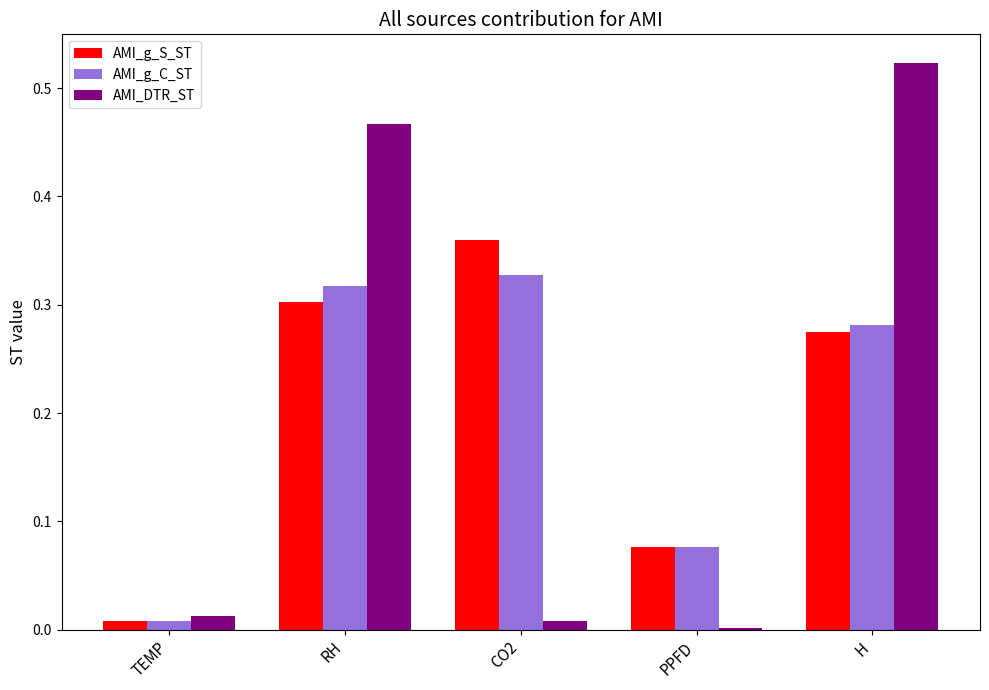

The value of AMI_g_C_ST at H is 0.3. True or false?

True